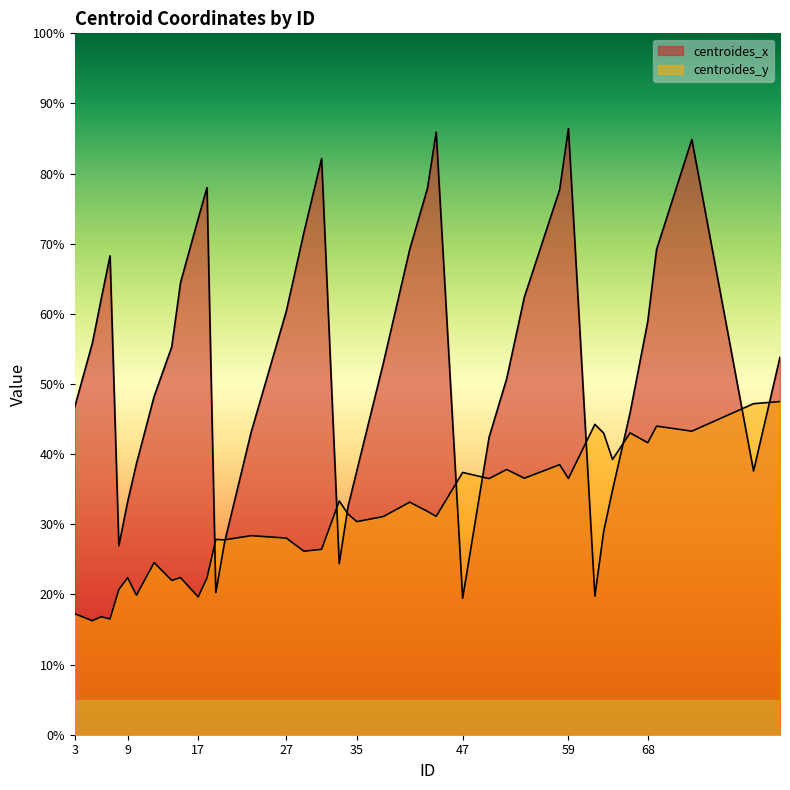

How many interior local peaks does the centroides_x series have?

6